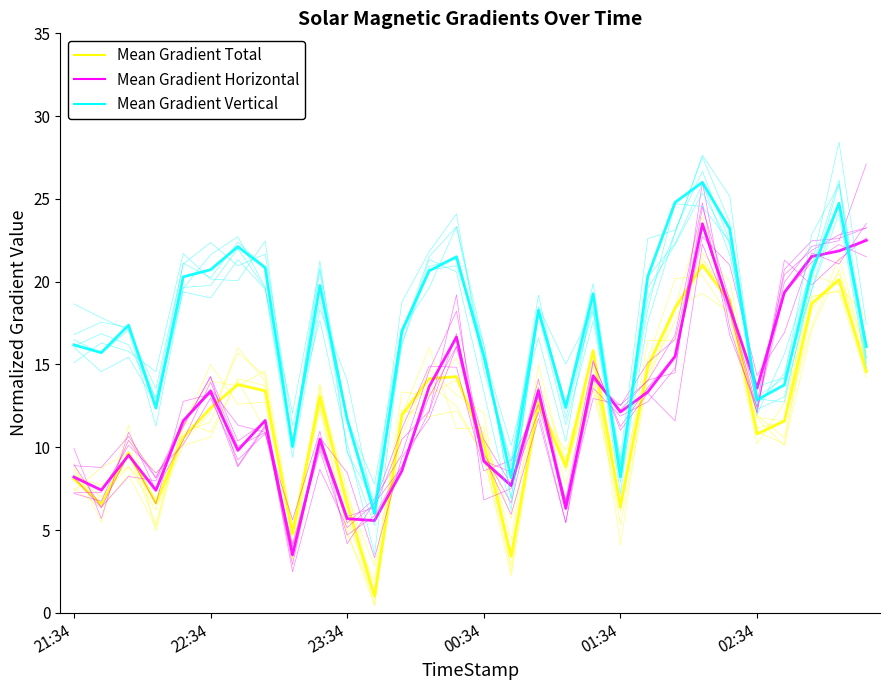

How many lines are shown in the chart?

3